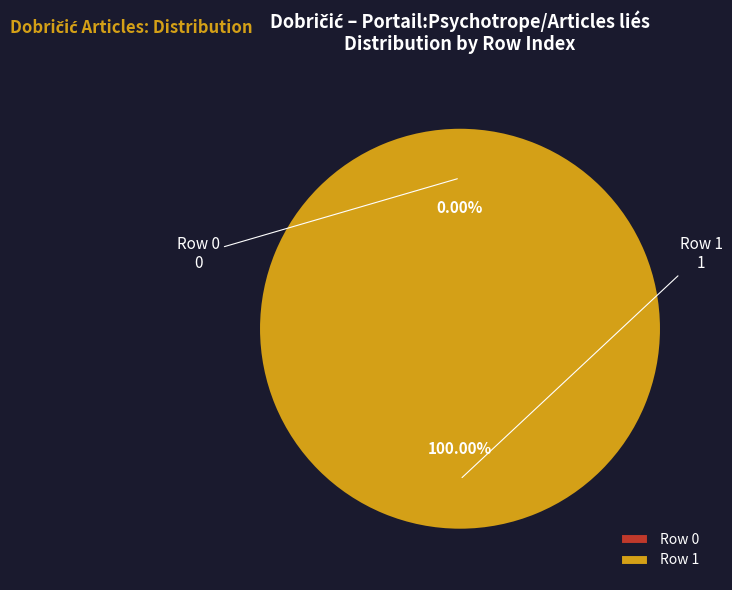

Is it true that Row 1 is 100% of the pie?

True